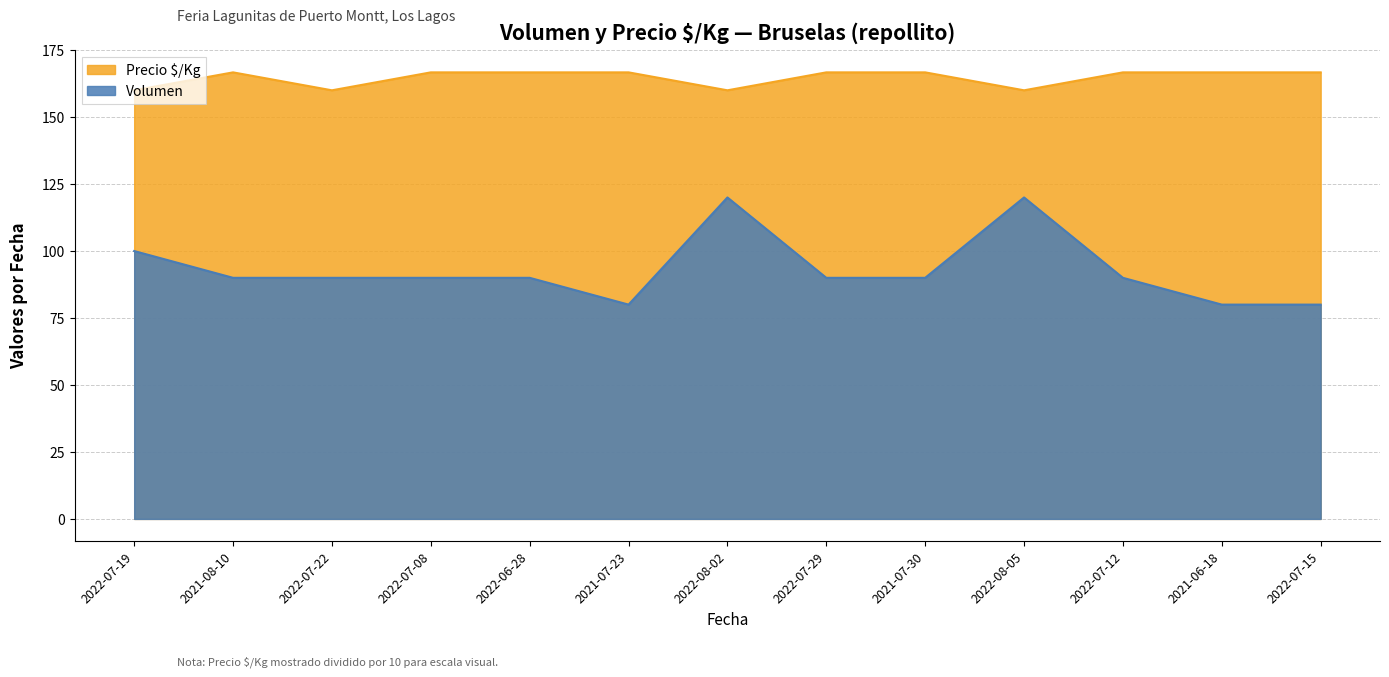

How many interior local valleys does the Precio $/Kg series have?

3